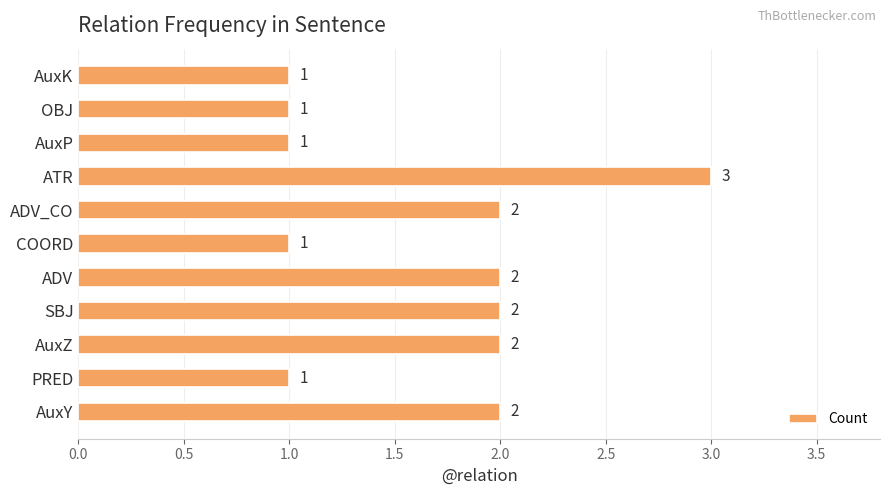

What is the sum of all values?

18